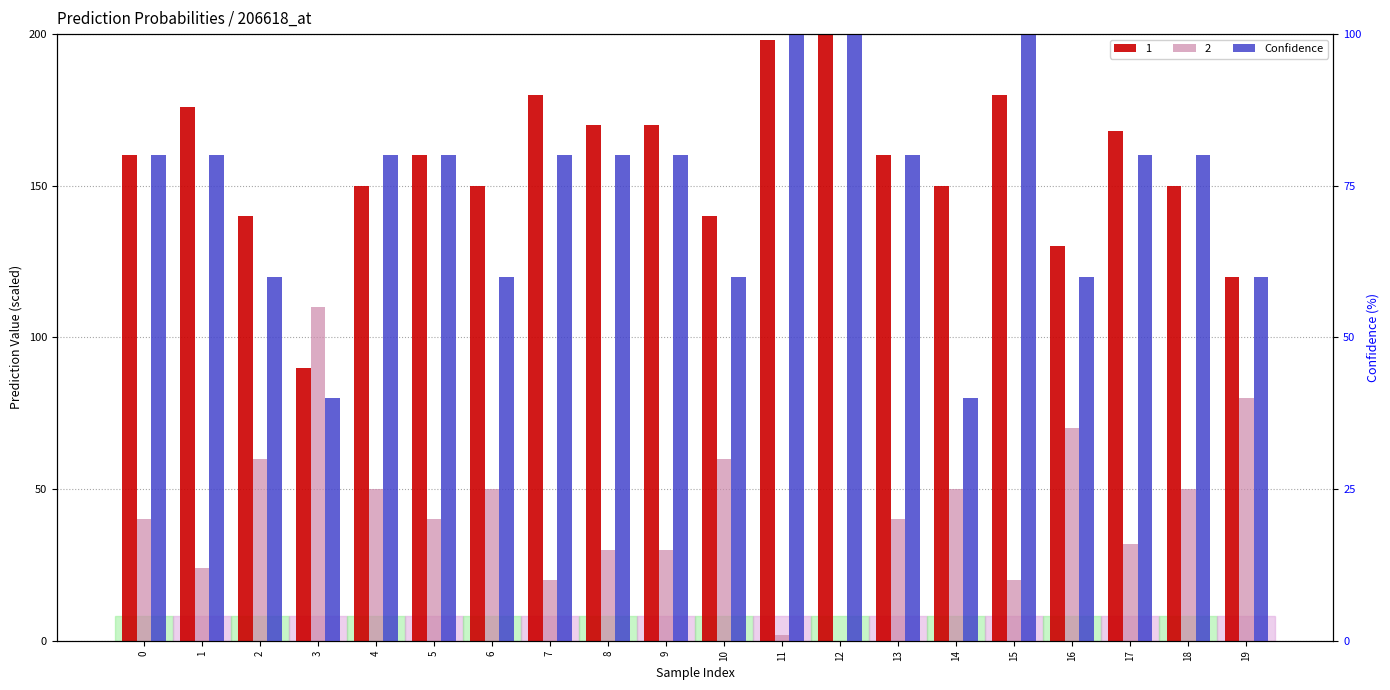

True or false: the data shows 121 at 13.

False